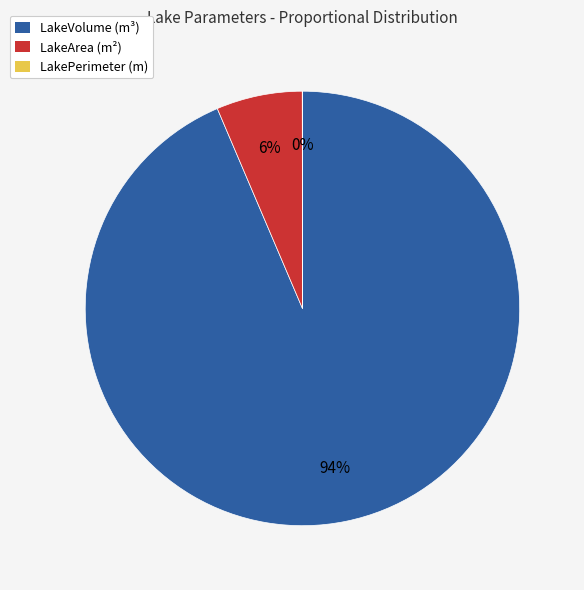

What percentage is the LakeArea (m²) slice, to the nearest percent?

6%